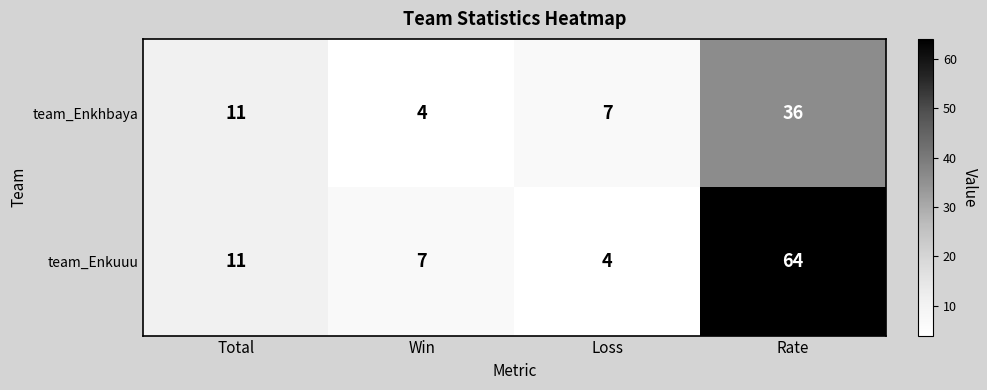

Which category has the highest value in the team_Enkhbaya series?

Rate